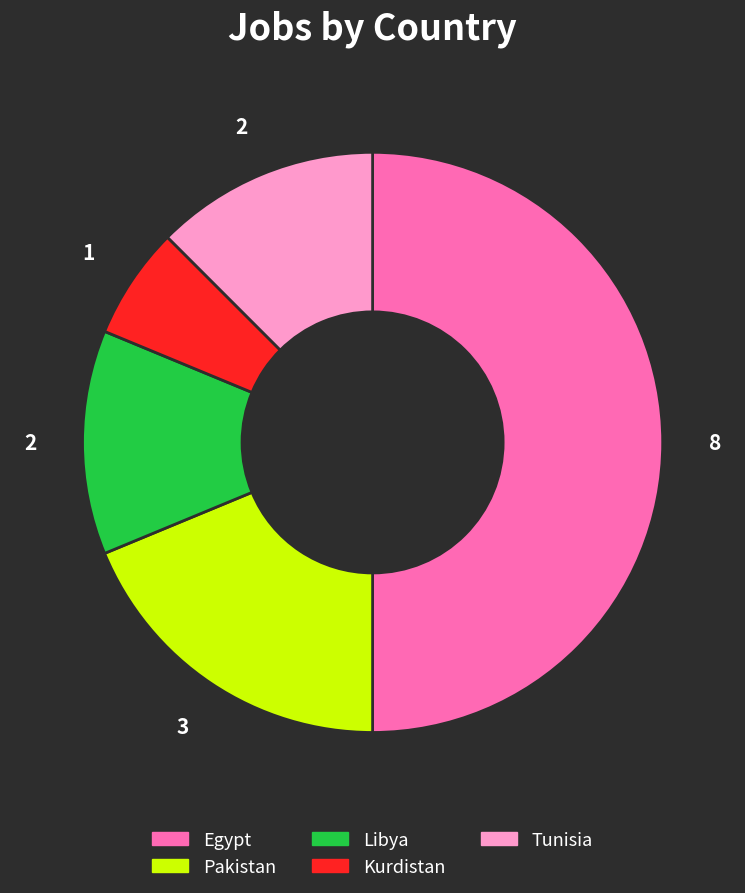

How many segments does this pie chart have?

5